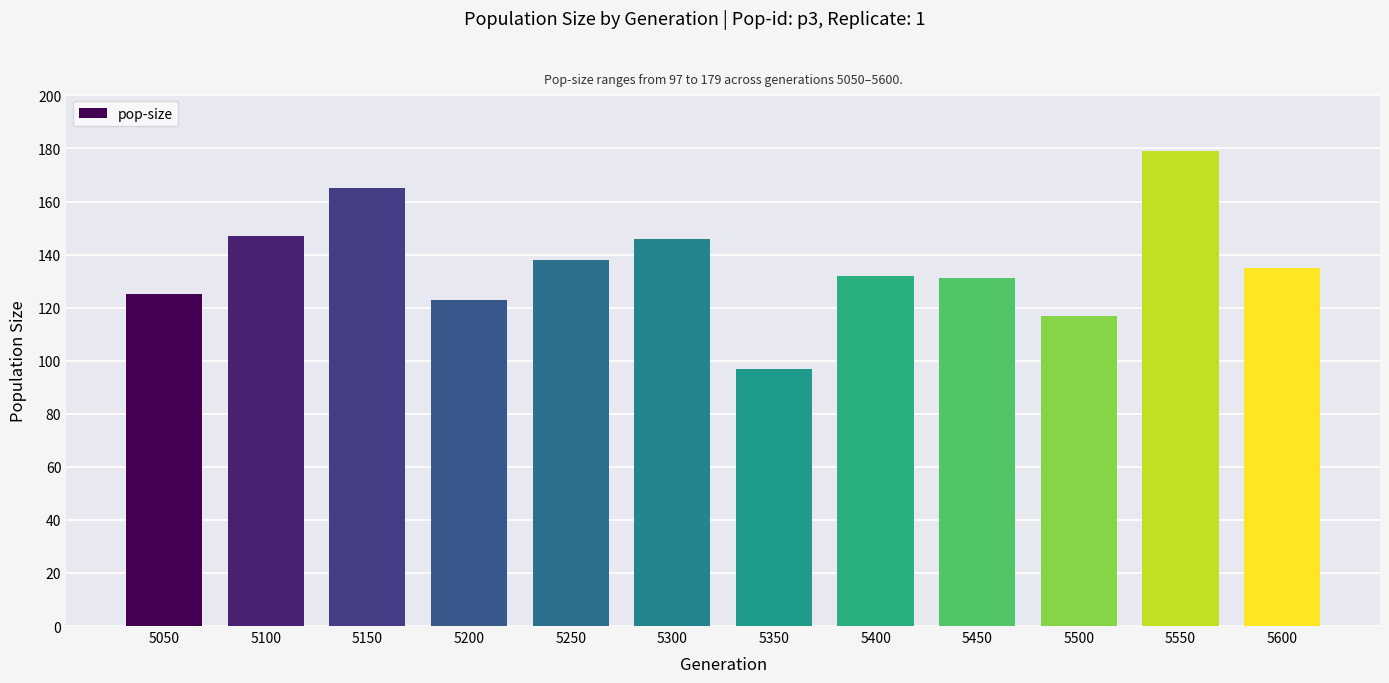

What is the sum of the values at 5600 and 5350?

232